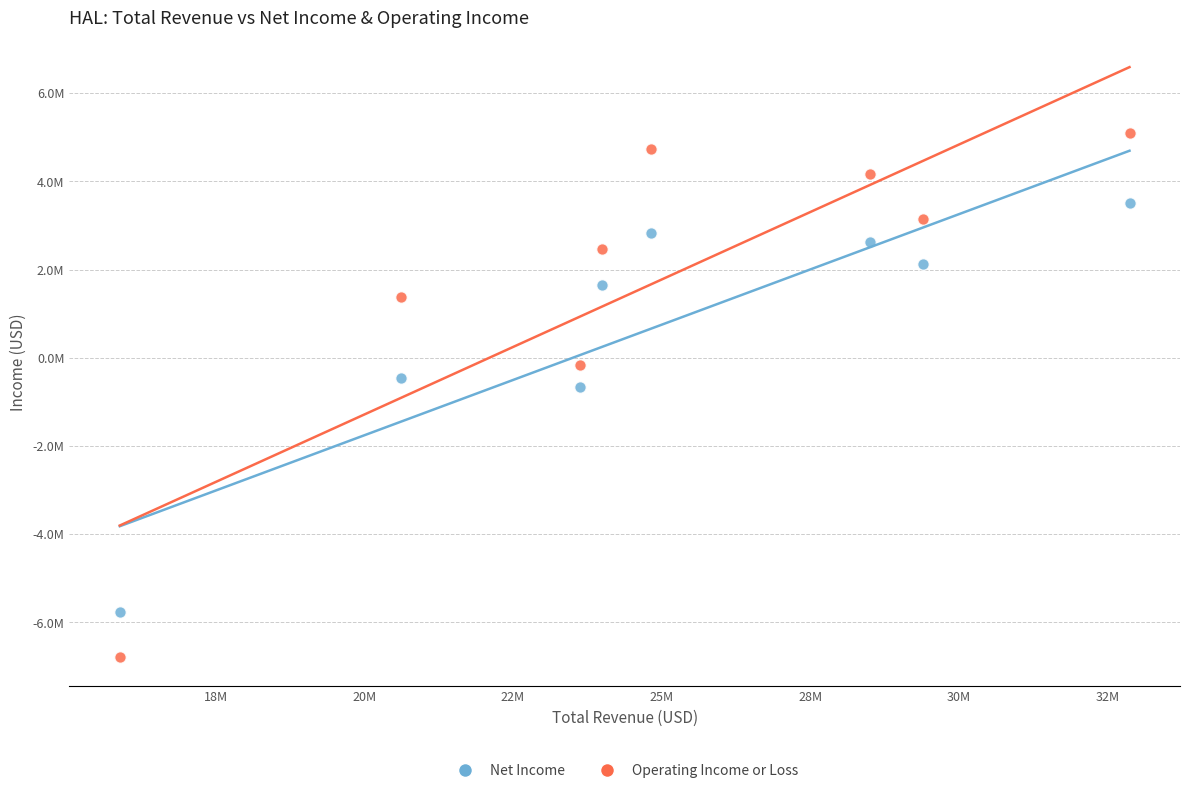

What are all the series names shown in the legend?

Net Income, Operating Income or Loss